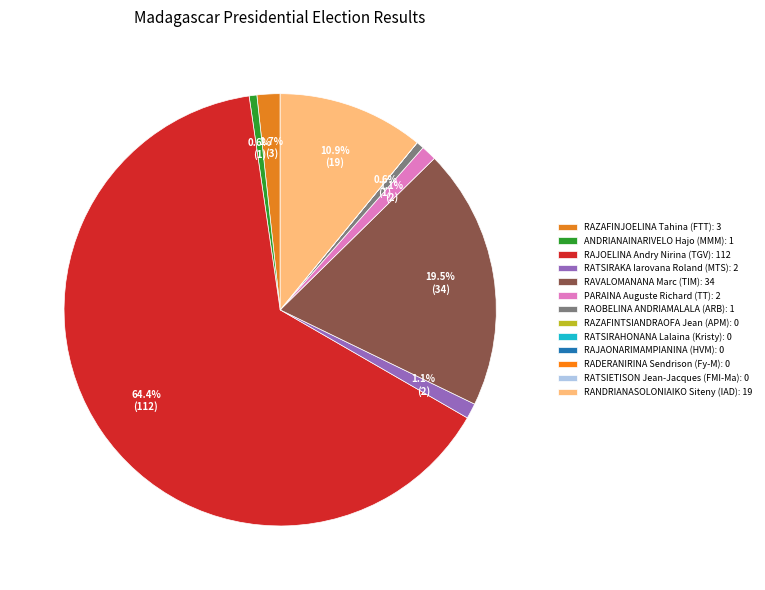

How many segments does this pie chart have?

13